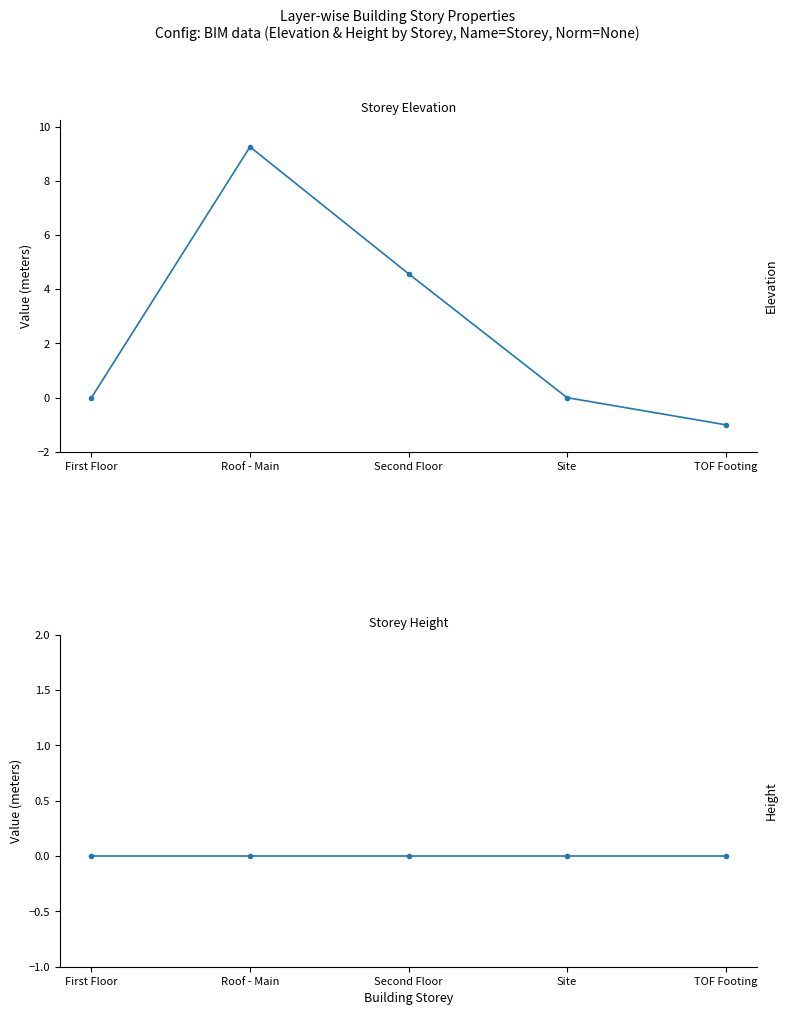

At which category does Elevation reach its first local peak?

Roof - Main